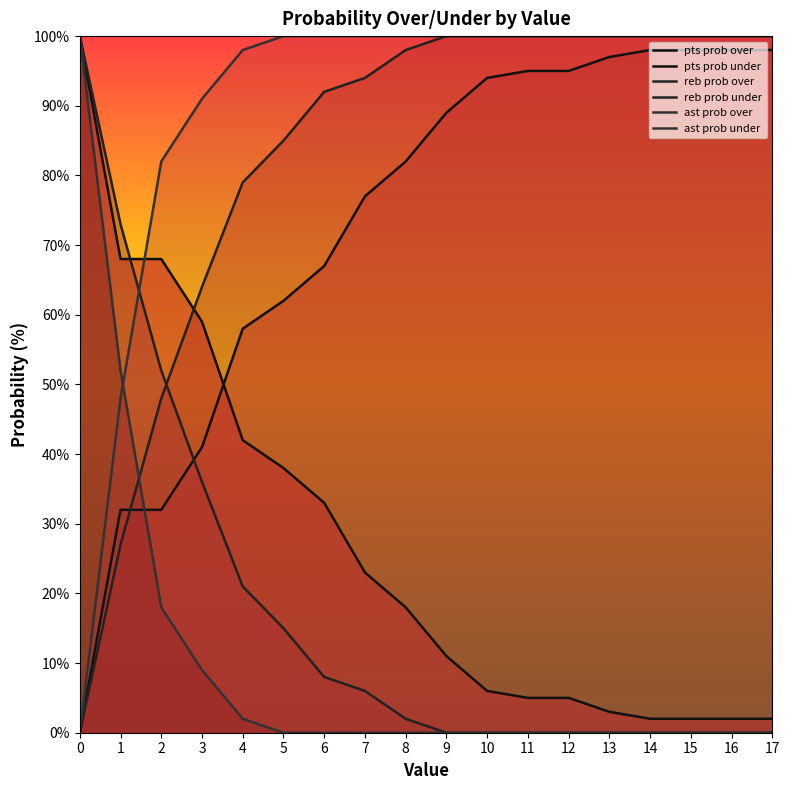

True or false: ast prob under and pts prob over intersect in this chart.

True